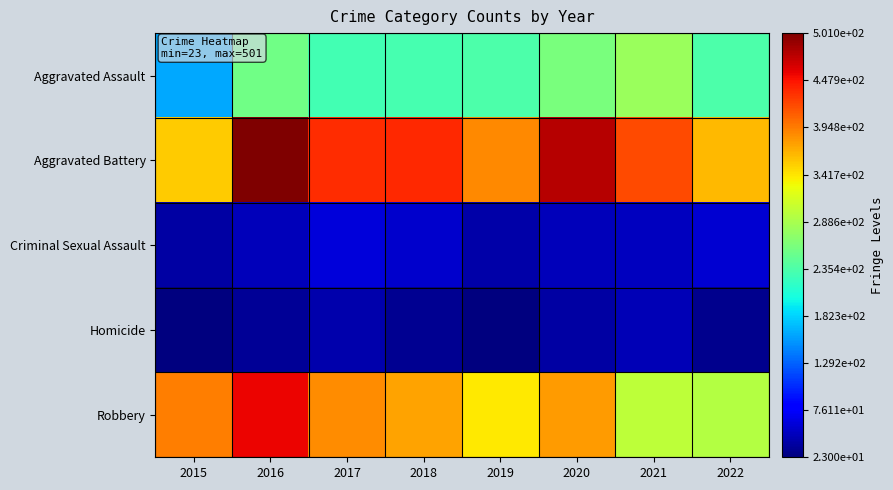

Which series changed the most between 2020 and 2022?

Aggravated Battery